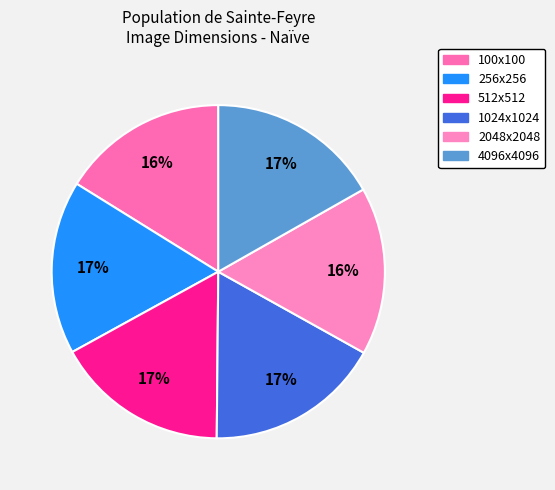

Does 512x512 account for over 50% of the chart?

No